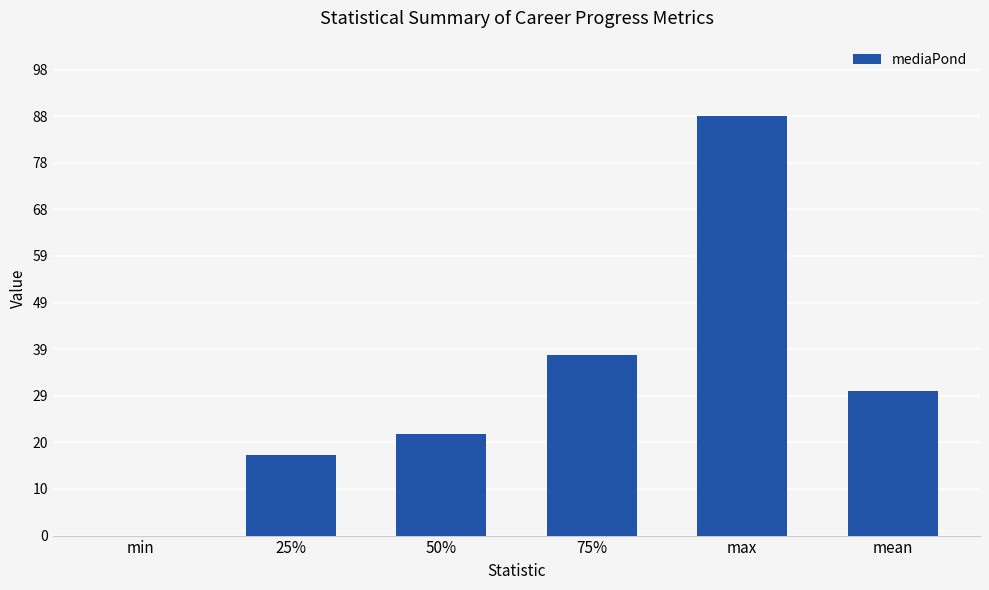

Where does the data first go above 30?

75%